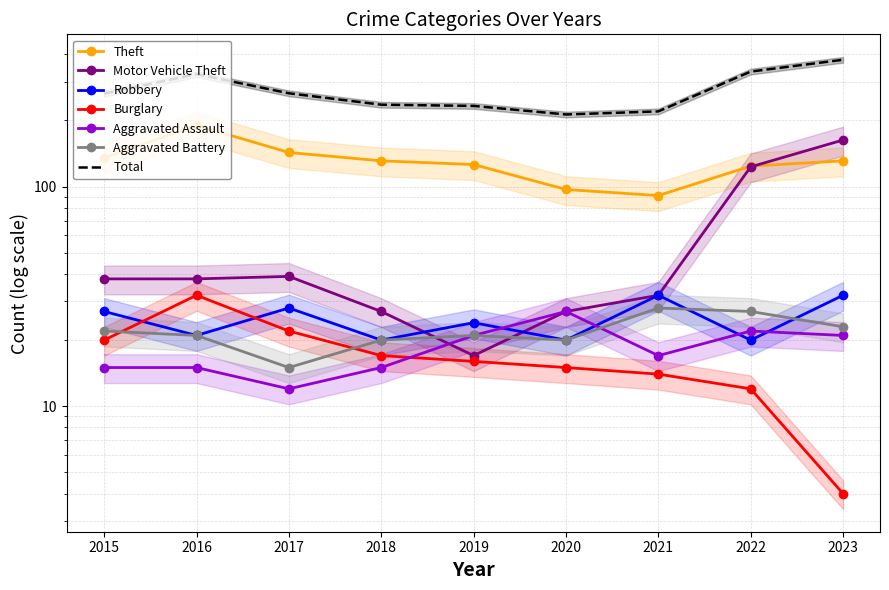

The value of Robbery at 2021 is 54. True or false?

False